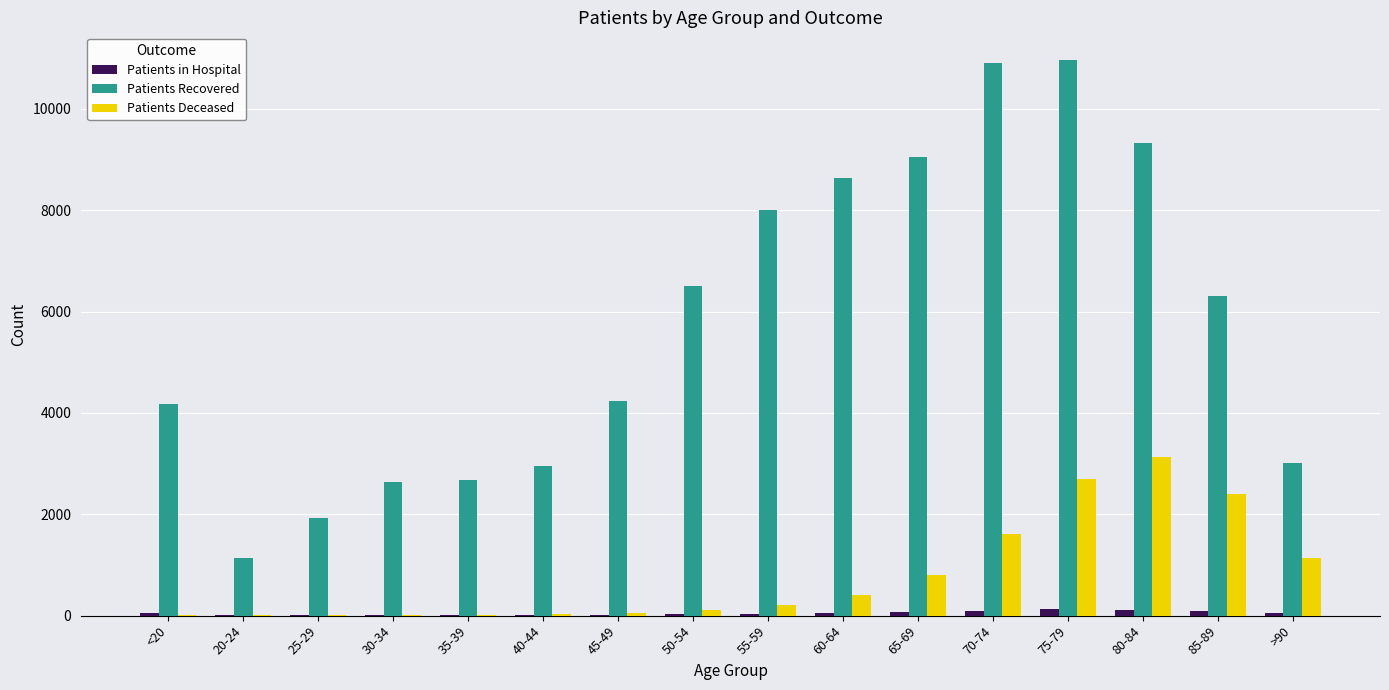

What is the spread (max minus min) of values at 75-79?

10839